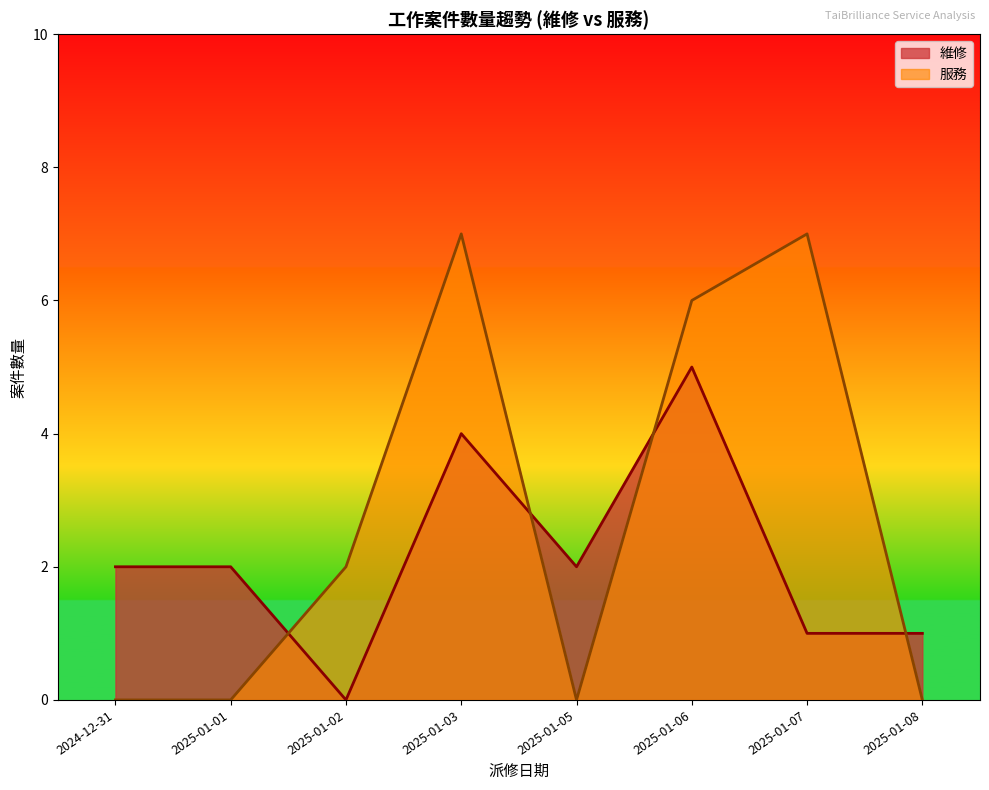

At which label does 維修 reach its minimum?

2025-01-02